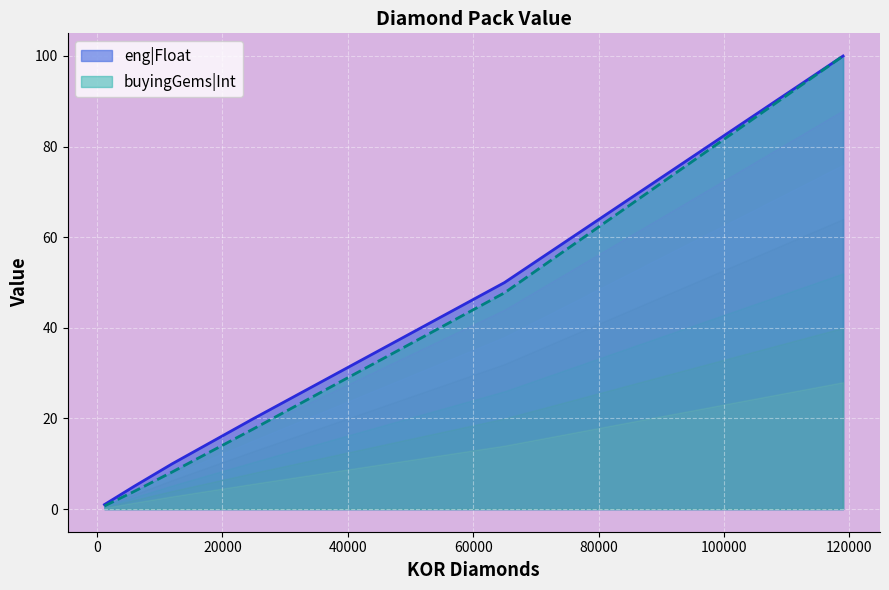

What is the sum of all buyingGems|Int values?

178.2